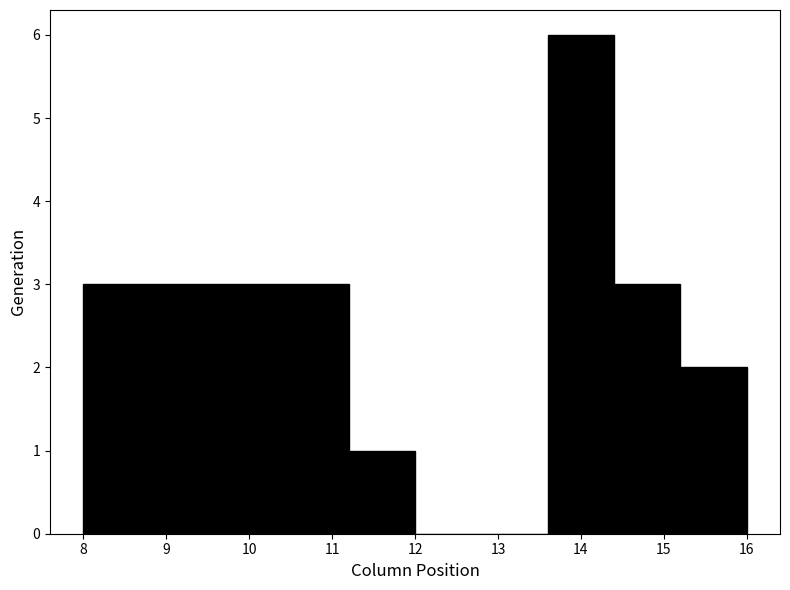

Reading left to right, transcribe this chart: for each bar, give the range it covers on the x-axis and its height. The values are not printed on the chart, so give them approximately, as read against the axis.

8.0 to 8.8: 3
8.8 to 9.6: 3
9.6 to 10.4: 3
10.4 to 11.2: 3
11.2 to 12.0: 1
12.0 to 12.8: 0
12.8 to 13.6: 0
13.6 to 14.4: 6
14.4 to 15.2: 3
15.2 to 16.0: 2